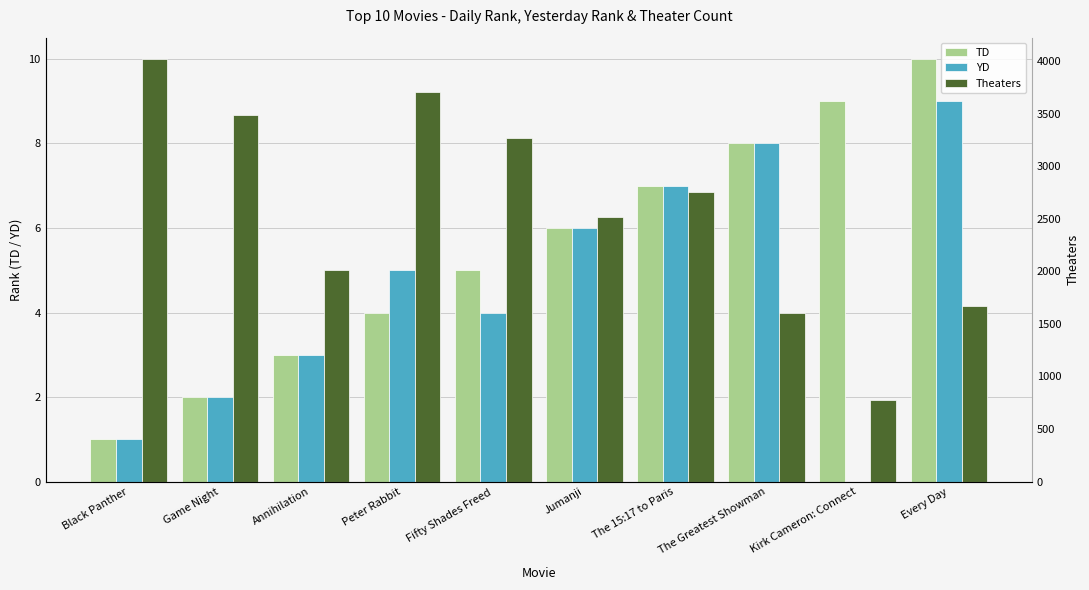

Count the number of categories in the chart.

10